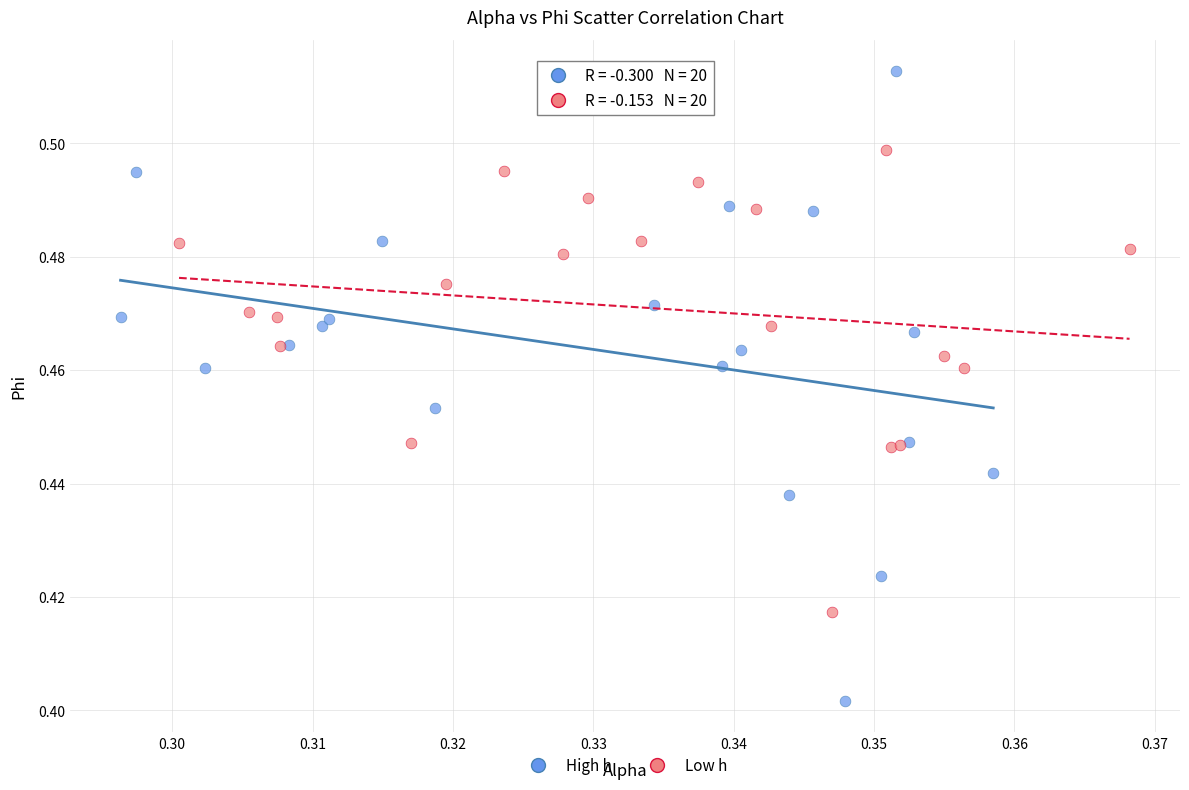

What are all the series names shown in the legend?

High h, Low h